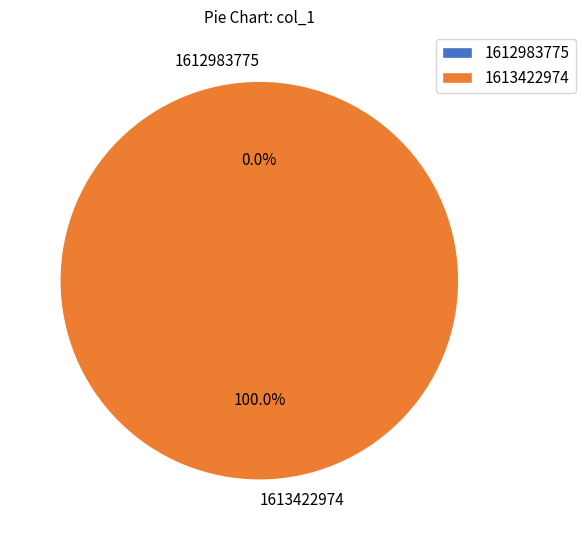

What is the change in value from 1612983775 to 1613422974?

+1